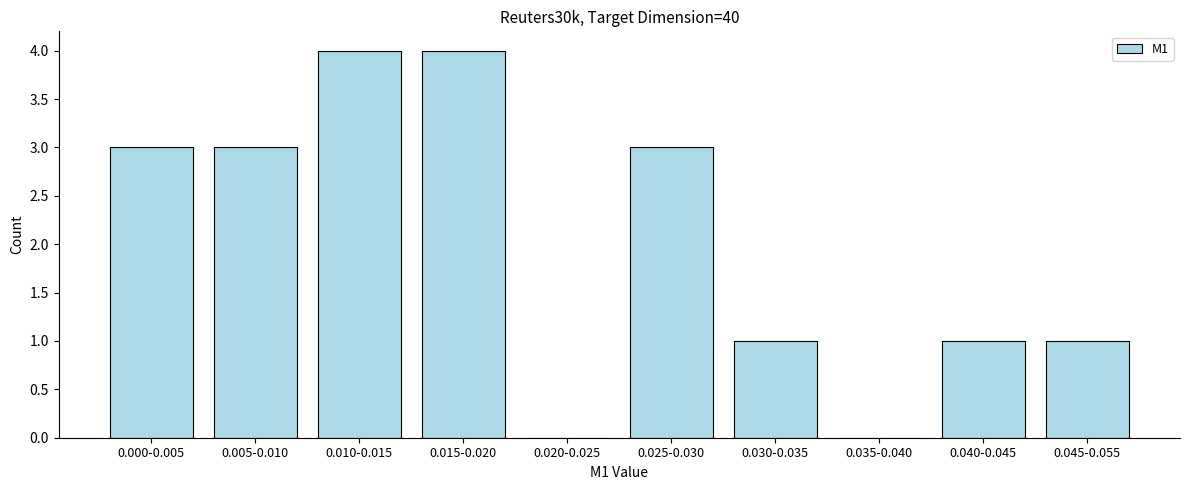

Reading left to right, list all the values displayed in this chart.

0.000-0.005=3	0.005-0.010=3	0.010-0.015=4	0.015-0.020=4	0.020-0.025=0	0.025-0.030=3	0.030-0.035=1	0.035-0.040=0	0.040-0.045=1	0.045-0.055=1